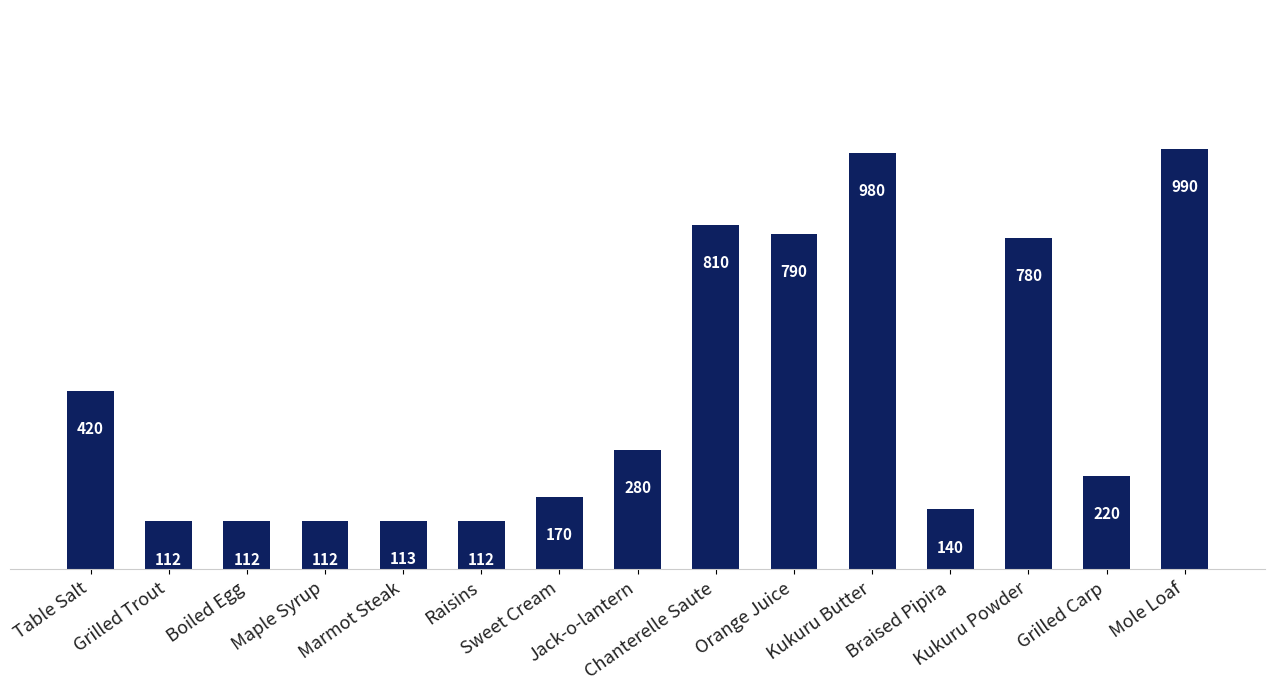

Reading left to right, transcribe all the data shown in this chart.

Table Salt=420	Grilled Trout=112	Boiled Egg=112	Maple Syrup=112	Marmot Steak=113	Raisins=112	Sweet Cream=170	Jack-o-lantern=280	Chanterelle Saute=810	Orange Juice=790	Kukuru Butter=980	Braised Pipira=140	Kukuru Powder=780	Grilled Carp=220	Mole Loaf=990